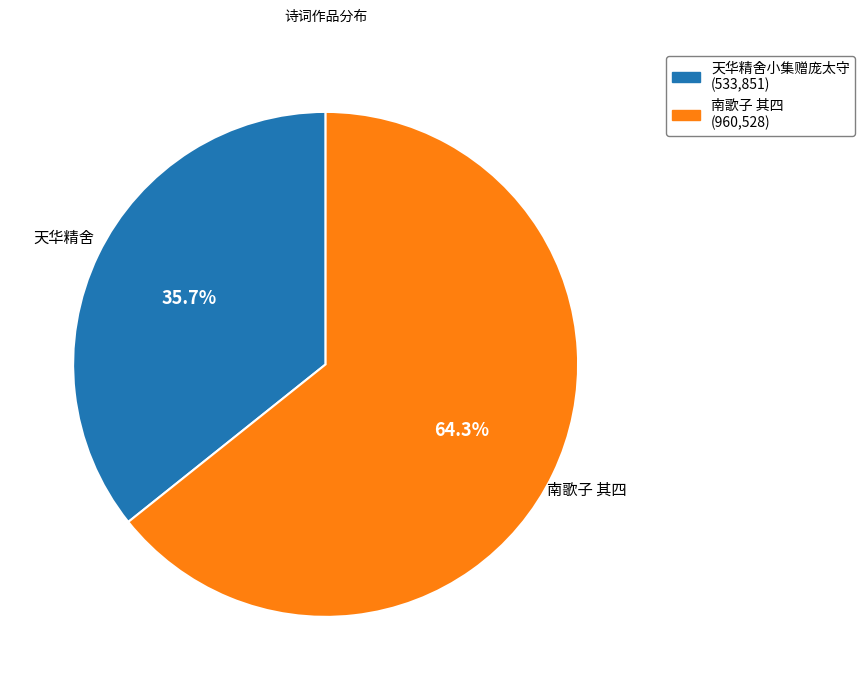

Does any single category account for the majority?

Yes